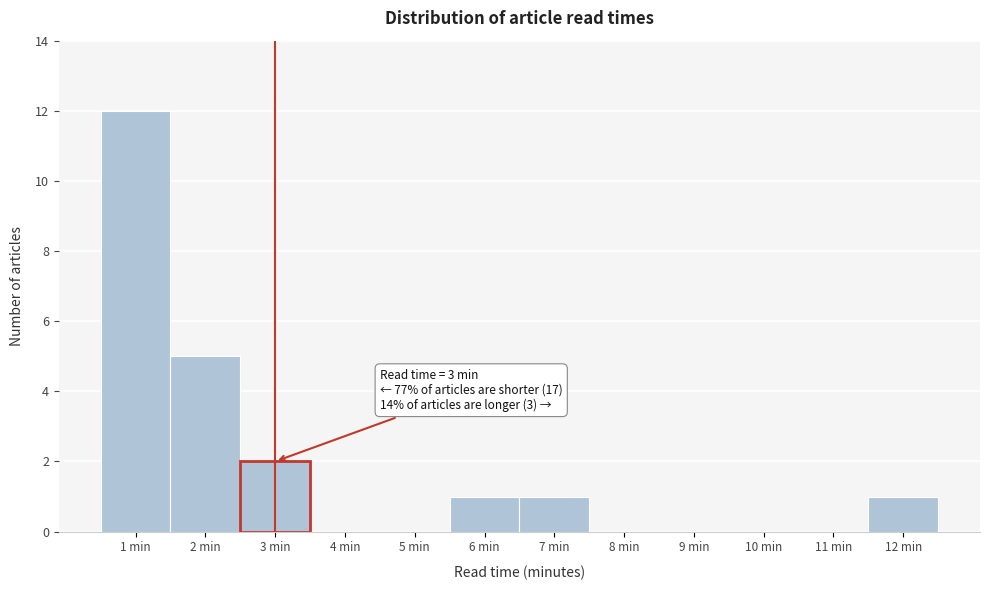

Over which range of the x-axis is the bar tallest?

0.5 to 1.5